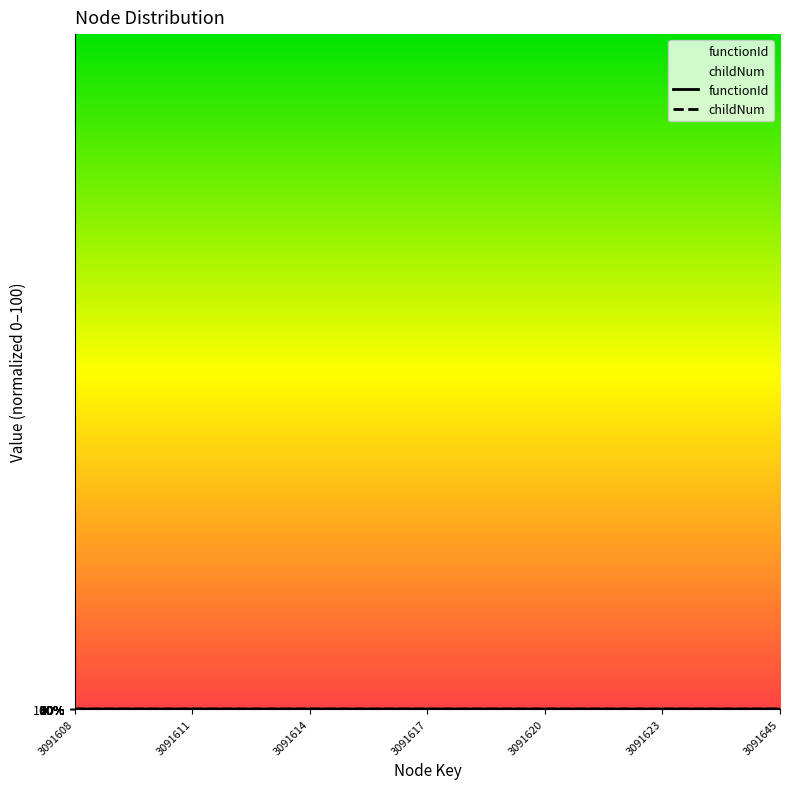

What is the difference between the maximum and minimum values in the functionId series?

100.0